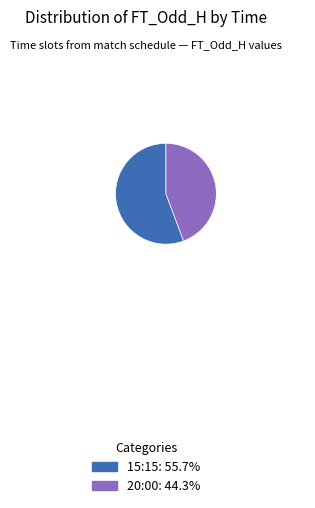

Which has a higher value, 20:00 or 15:15?

15:15